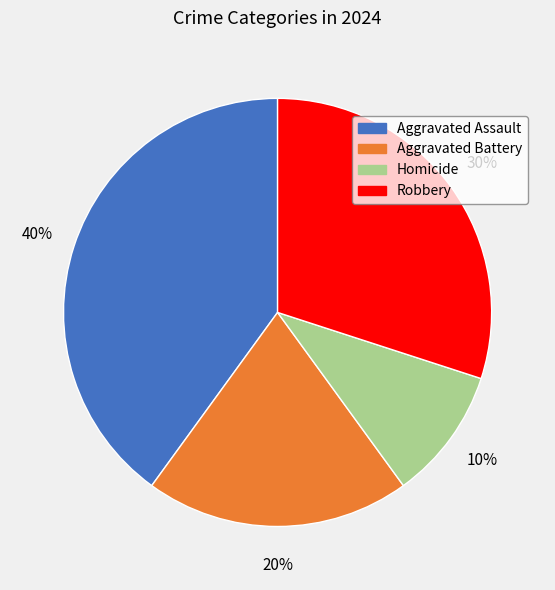

To the nearest percent, what is the combined percentage of Homicide and Aggravated Battery?

30%